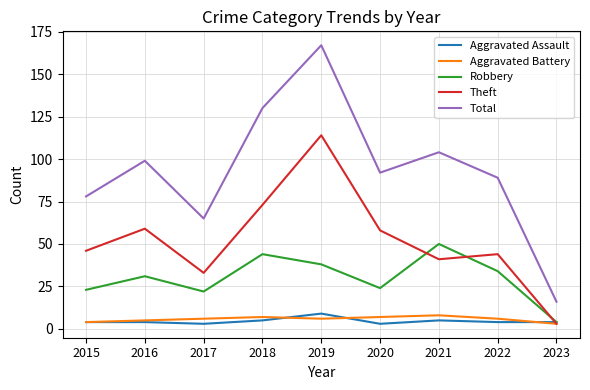

What is the difference between the highest and lowest values at 2020?

89